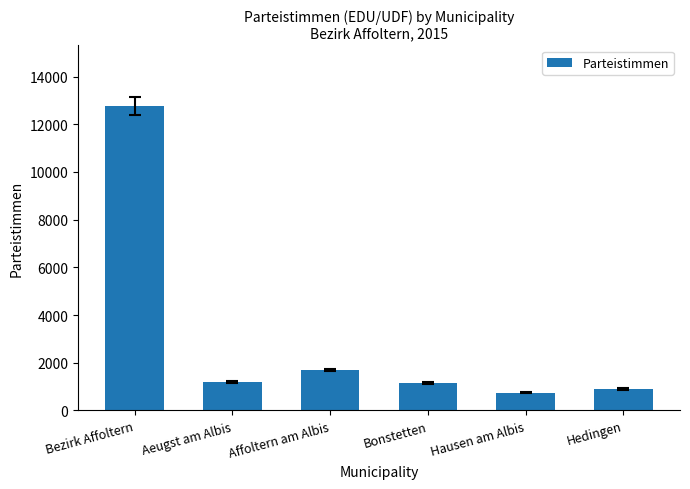

What is the greatest value displayed?

12761